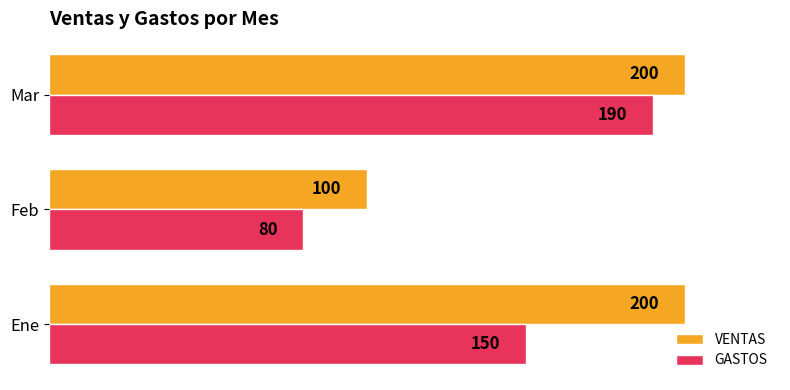

List the labels in order of GASTOS value, smallest first.

Feb, Ene, Mar